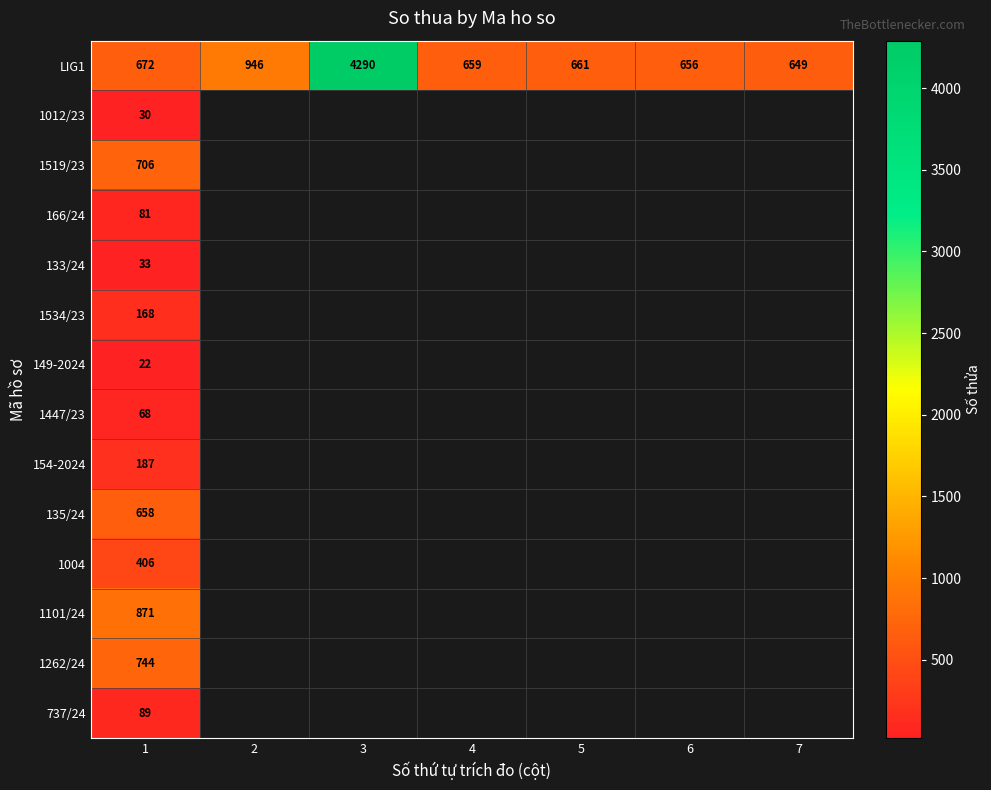

What is the difference between the LIG1 values at 7 and 4?

10